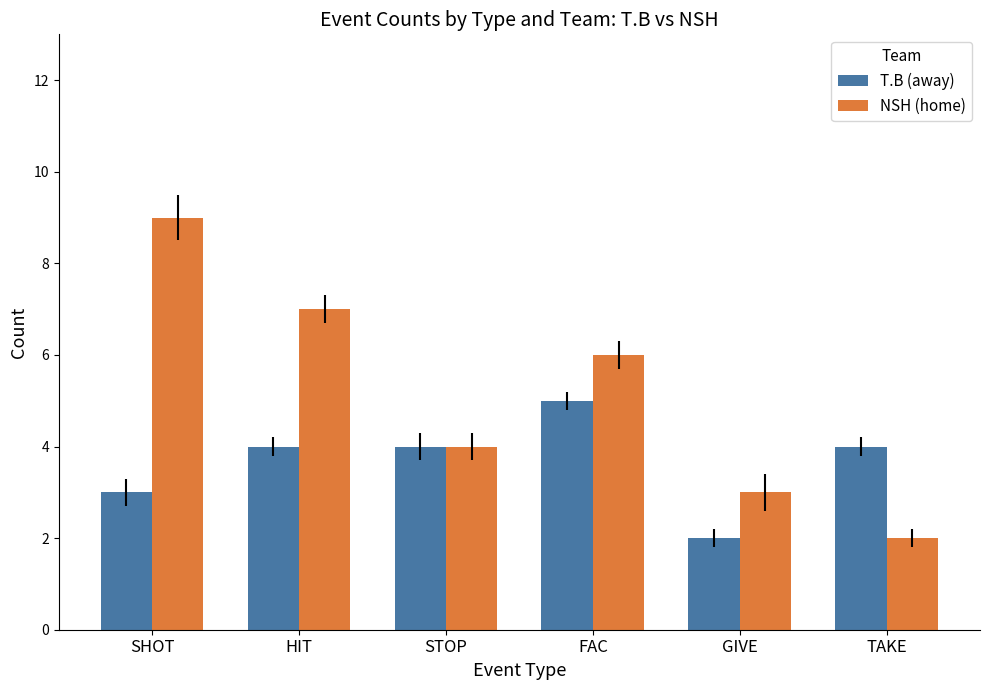

Rank the series at HIT from highest to lowest value.

NSH (home), T.B (away)